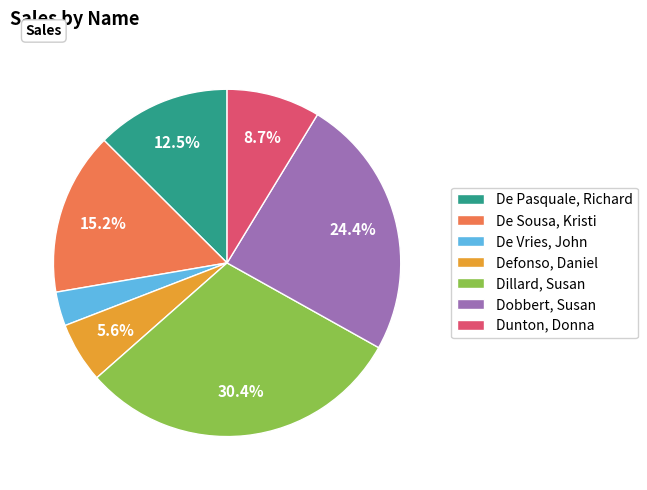

True or false: Defonso, Daniel accounts for 1% of the total.

False